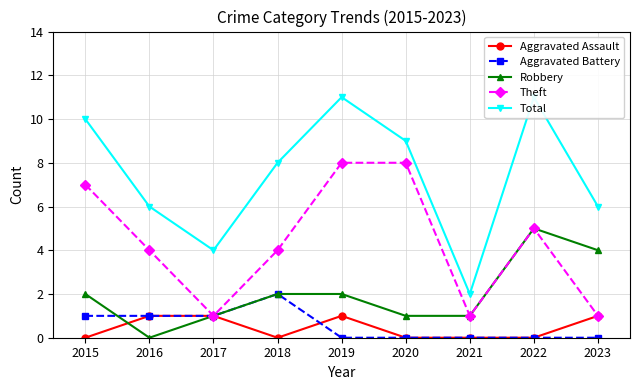

Count the number of categories in the chart.

9